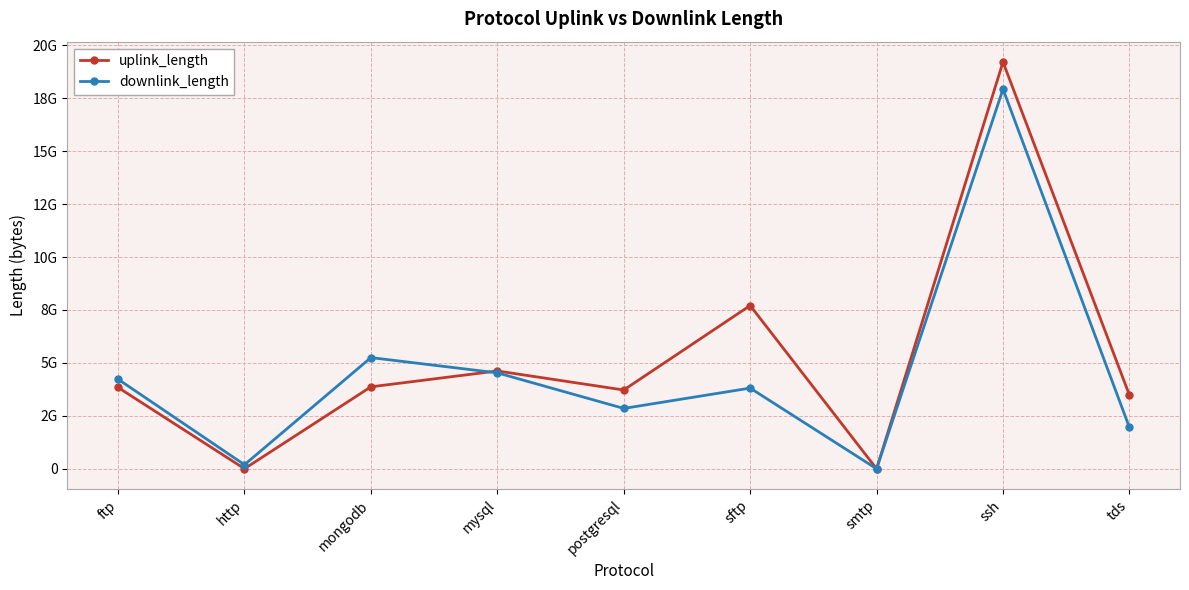

What are all the series names shown in the legend?

uplink_length, downlink_length